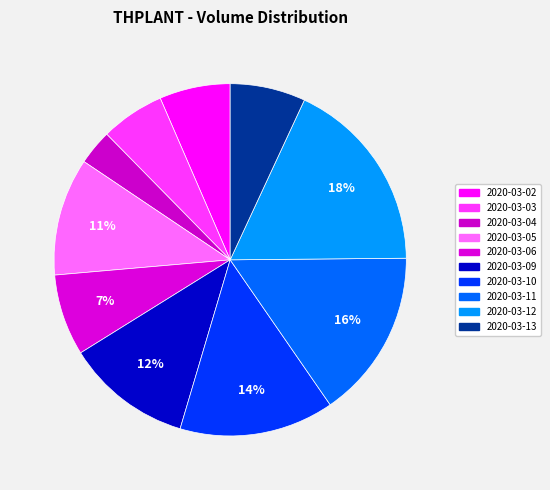

How many segments does this pie chart have?

10